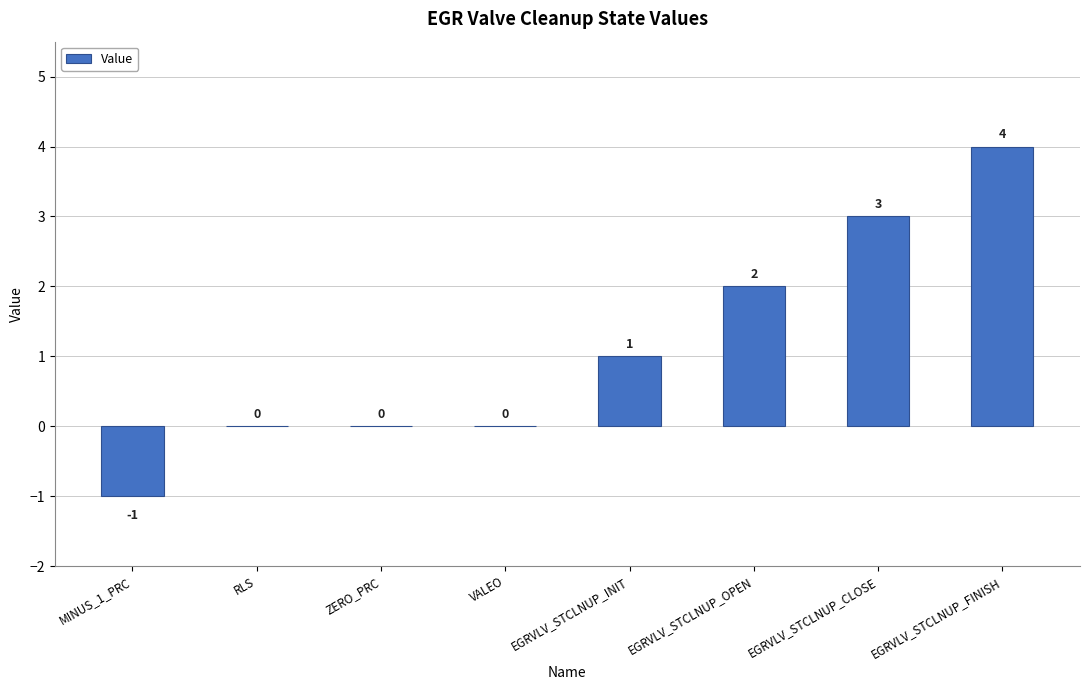

How many values are between 0 and 3?

6